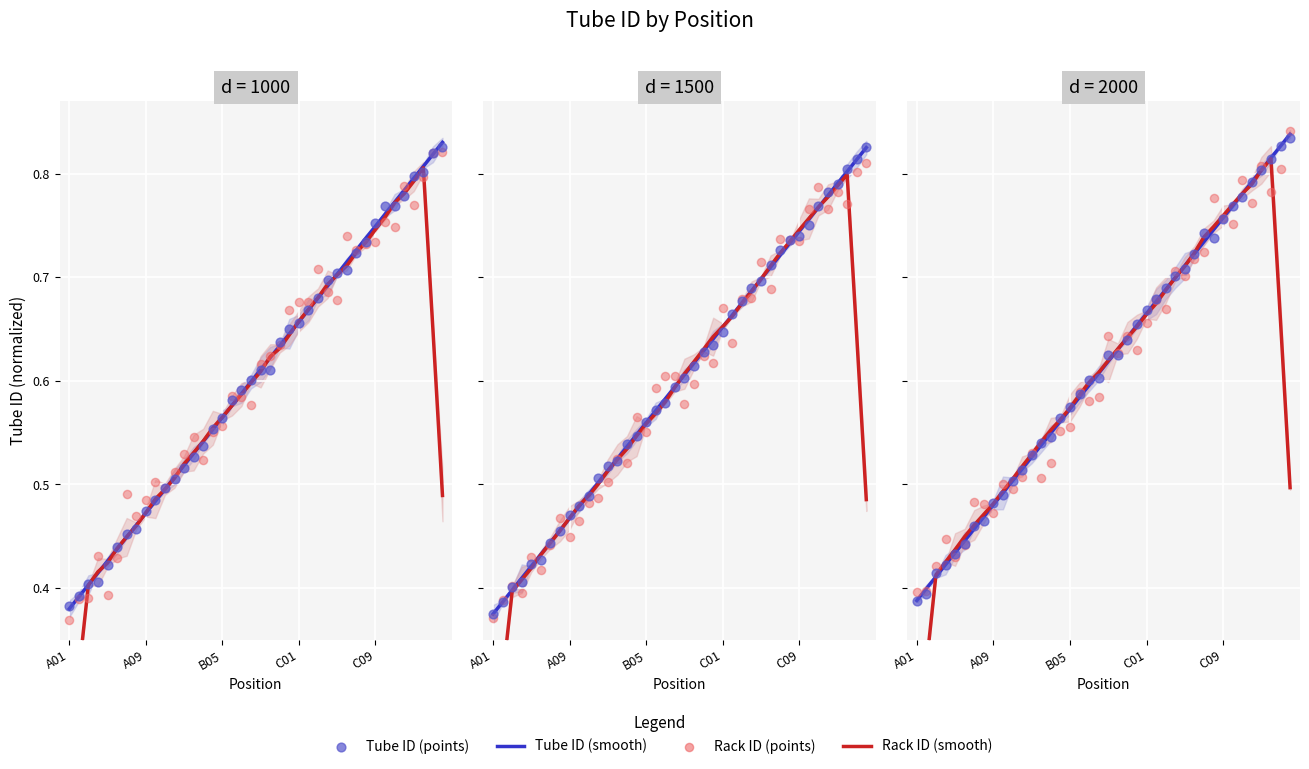

Which series has the largest total across all categories?

Tube ID (smooth)